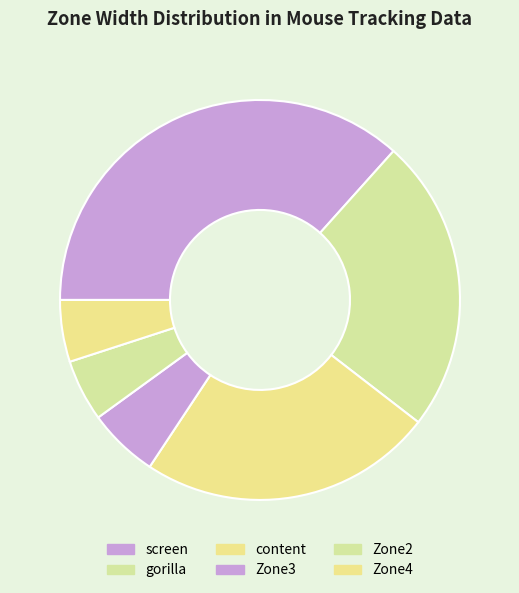

Is it true that Zone2 is 1% of the pie?

False